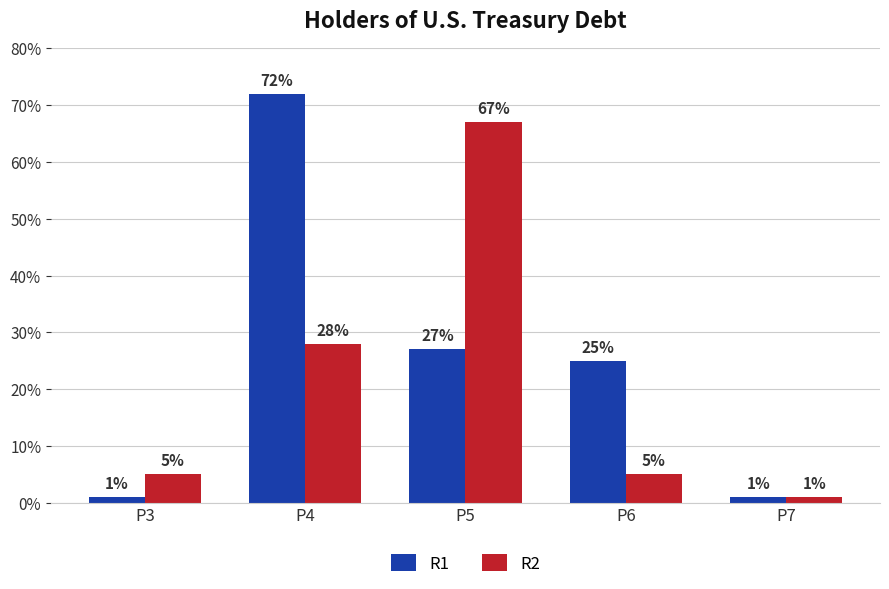

What is the difference between the highest and lowest values at P4?

44